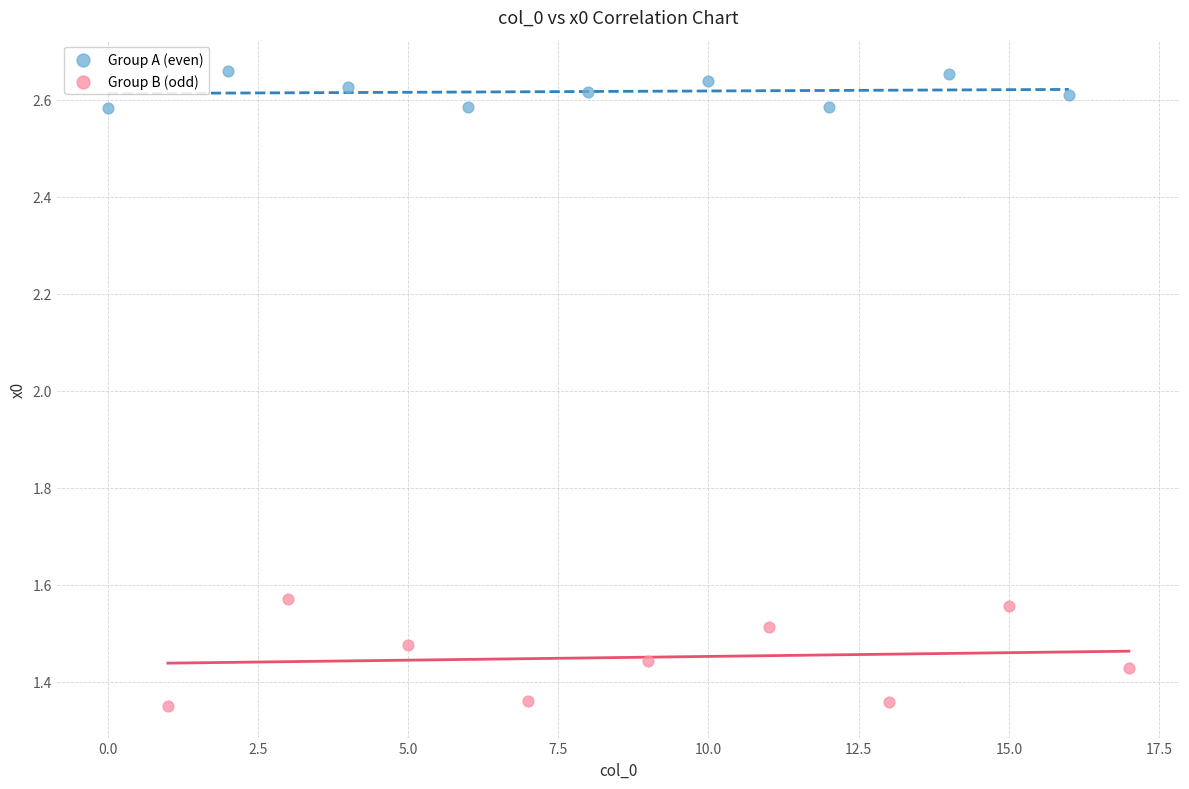

What are all the series names shown in the legend?

Group A (even), Group B (odd)